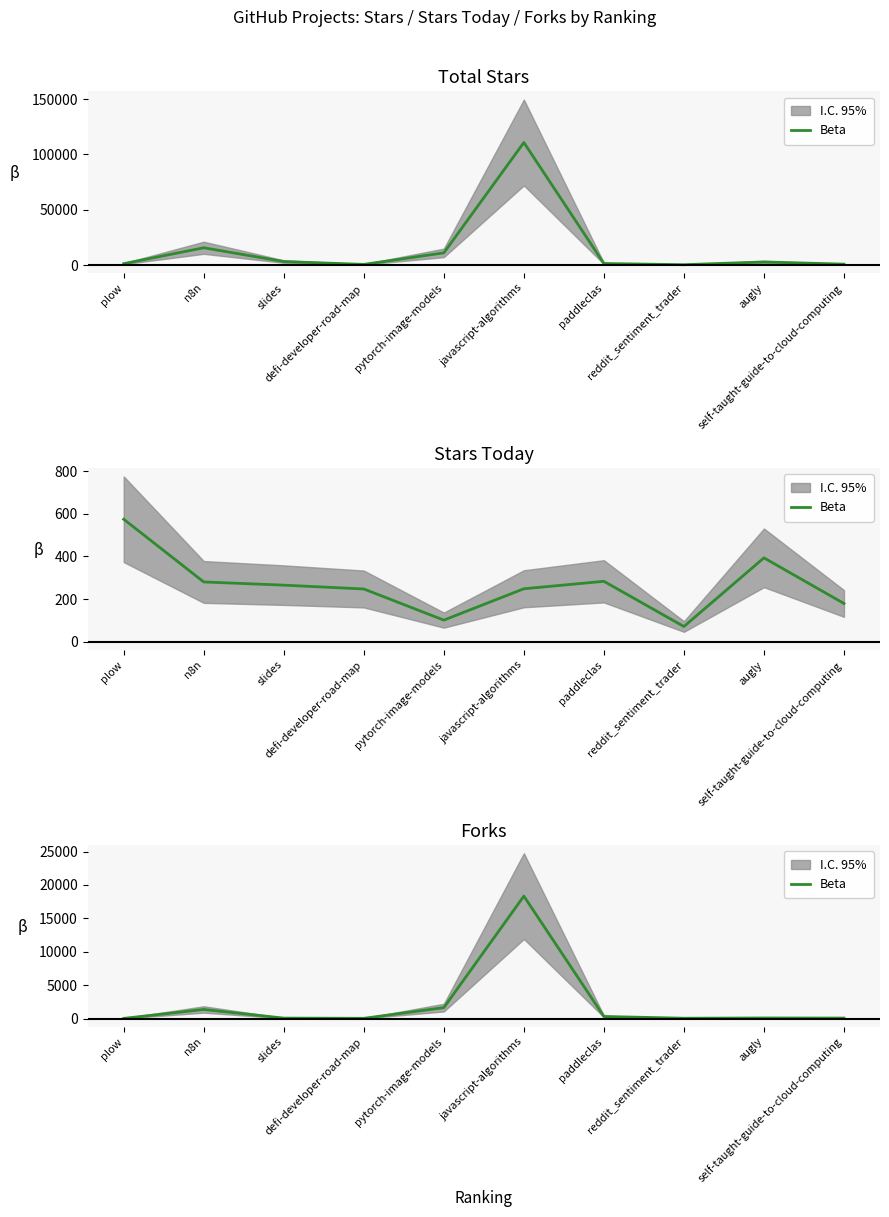

At which category does the data reach its first local valley?

defi-developer-road-map